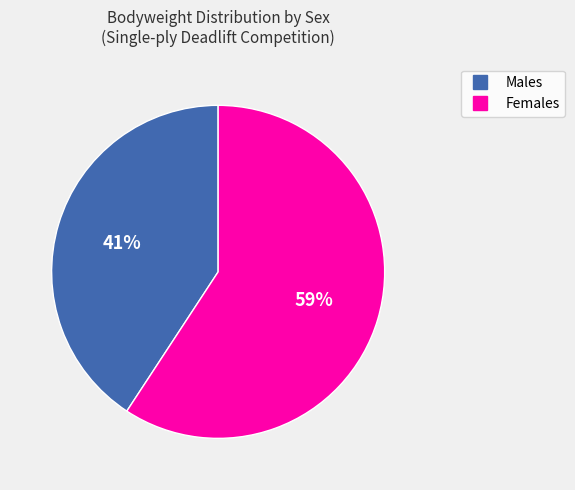

To the nearest percent, what is the average slice percentage?

50%